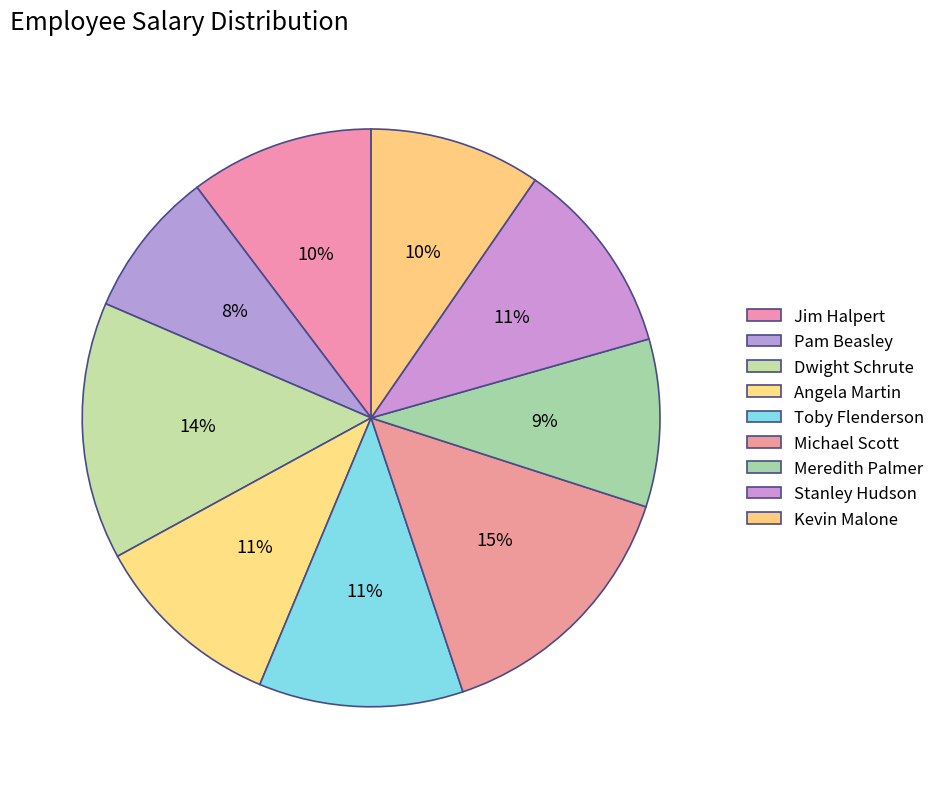

What is the ratio of the value at Dwight Schrute to the value at Pam Beasley?

1.8